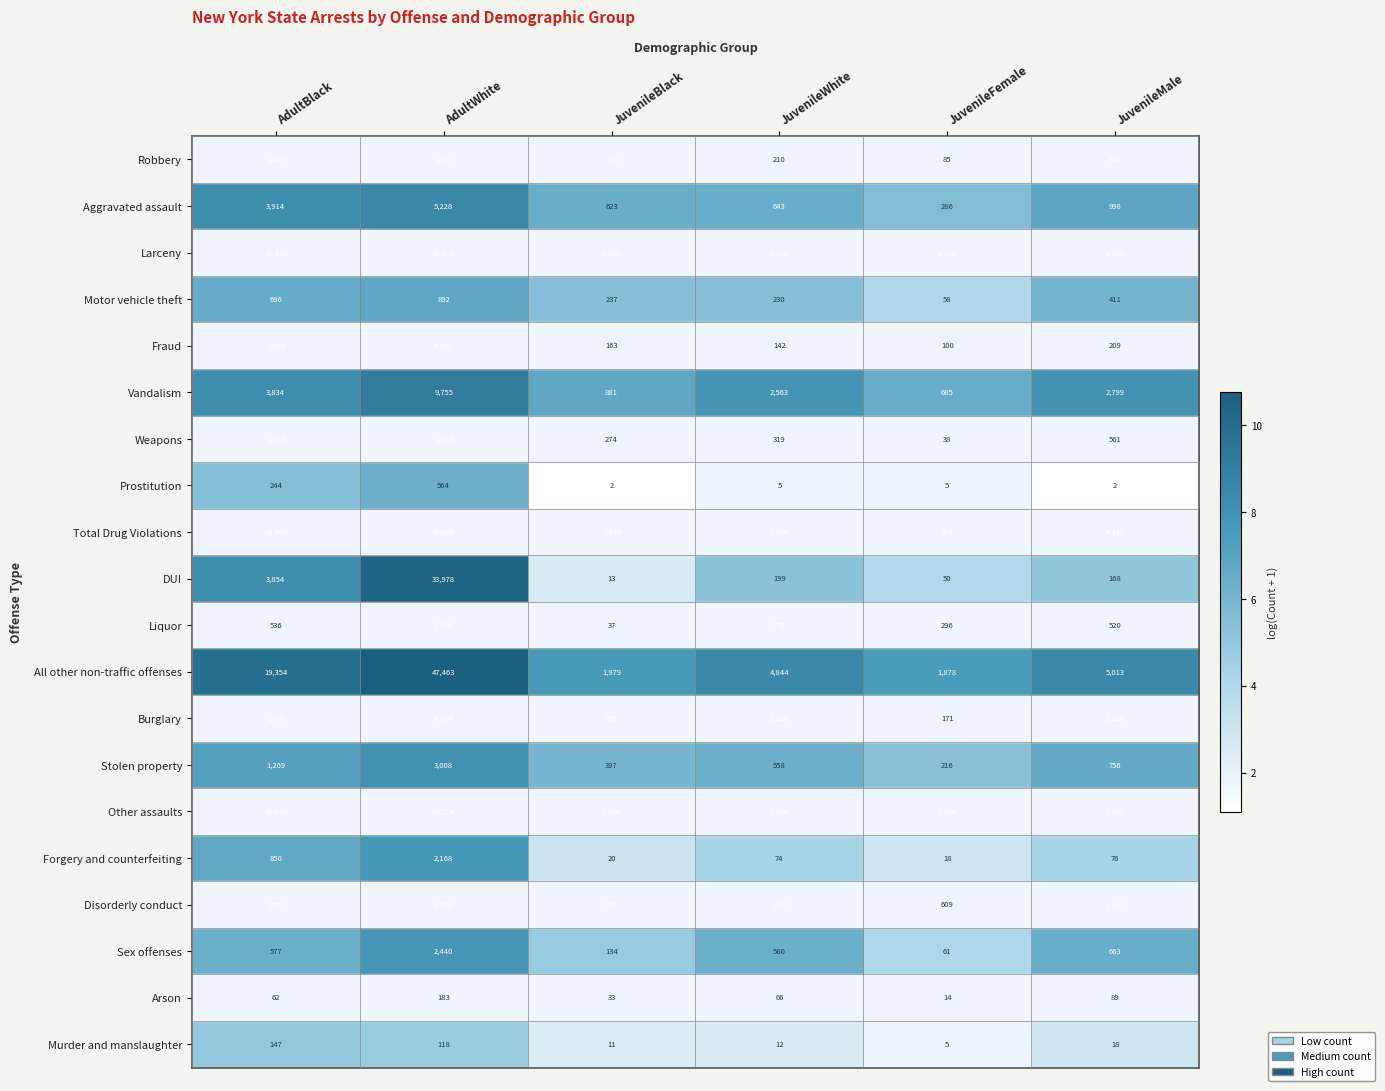

What is the difference between the maximum and minimum values in the Aggravated assault series?

4942